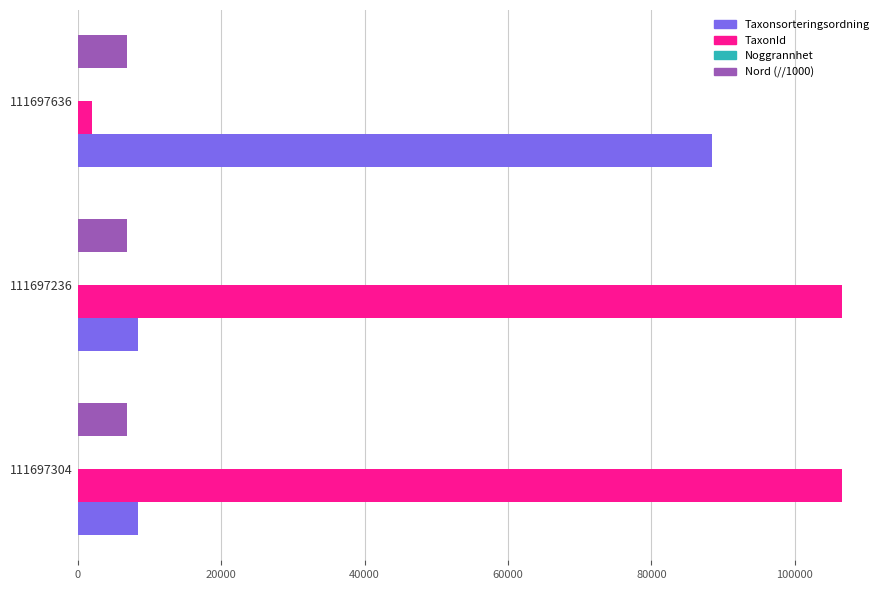

The value of Nord (//1000) at 111697304 is 10225. True or false?

False